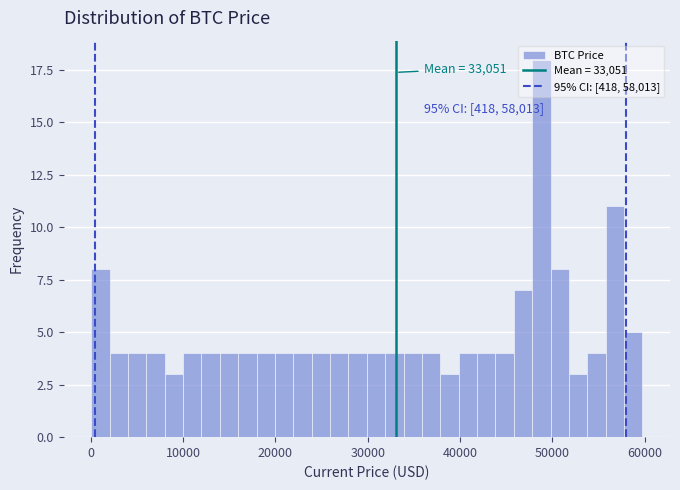

Around what value on the x-axis is the tallest bar? Give the approximate position of its centre, as read against the axis.

49000